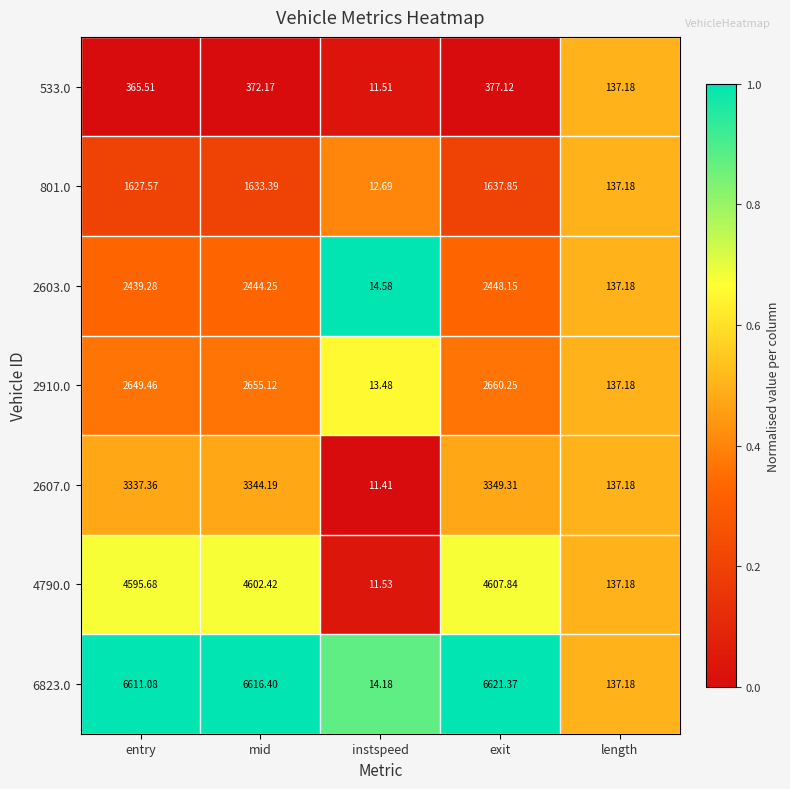

Is the value of 533.0 at entry greater than the value of 801.0 at exit?

No